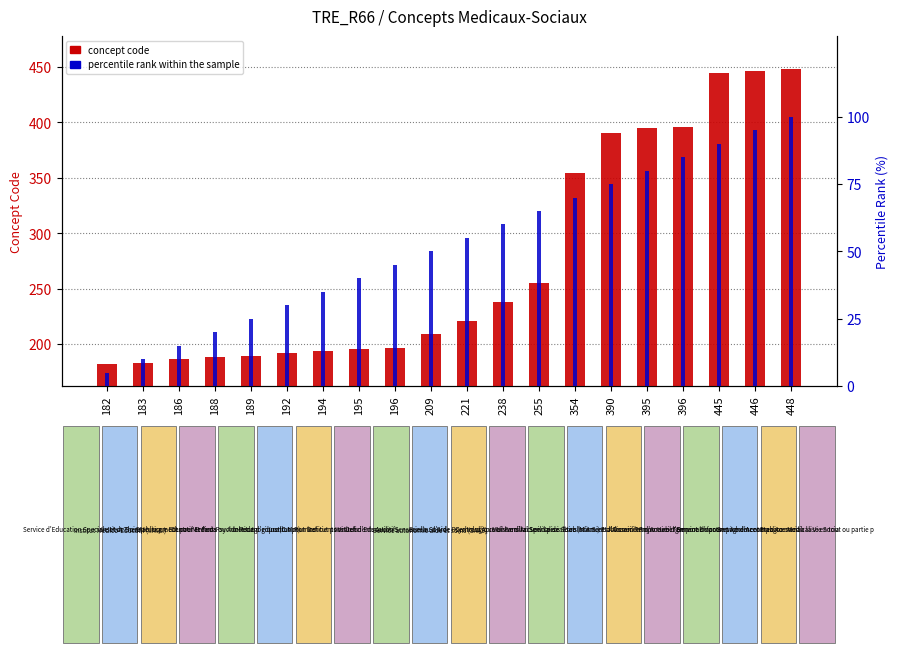

At which category is the sum across all series the highest?

448